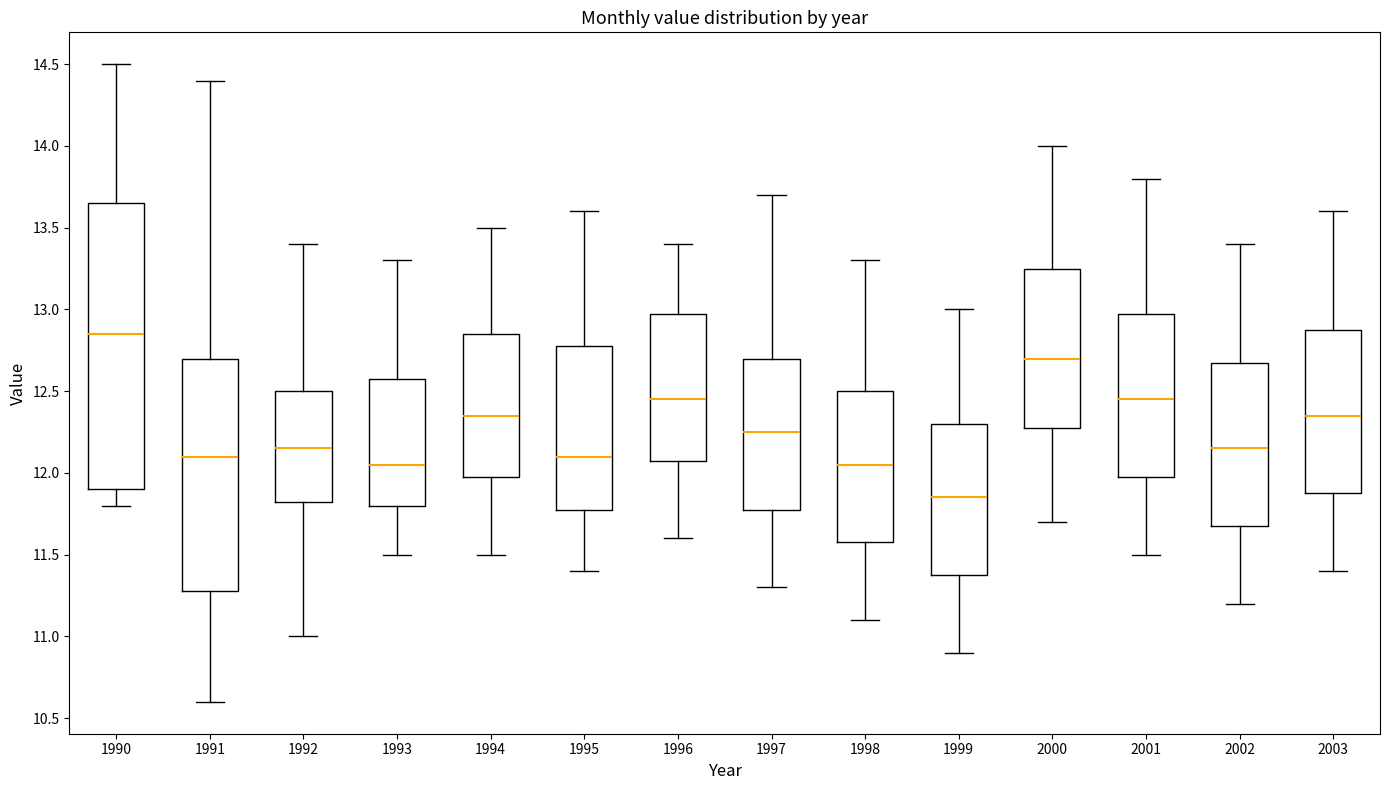

Comparing the boxes themselves (not the whiskers), which one is the tallest?

1990